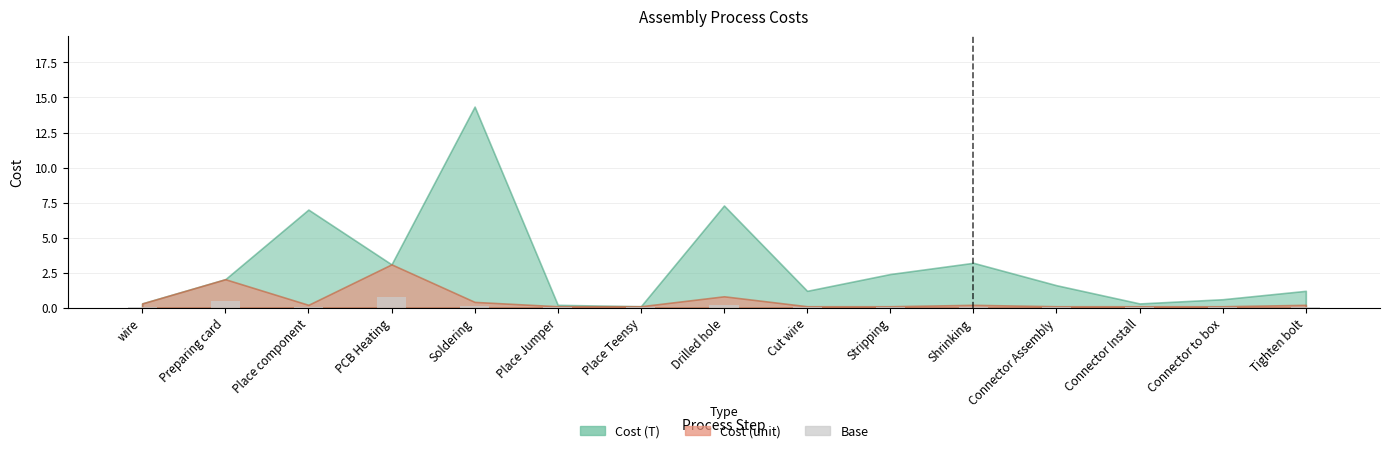

What is the greatest value displayed?

0.8